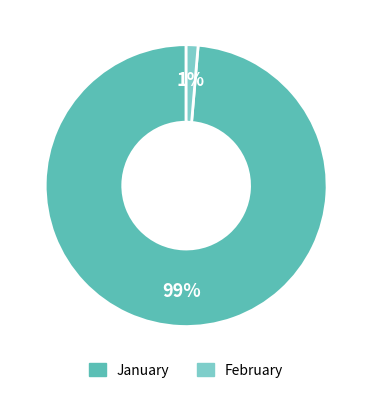

Is there any slice that represents more than half of the pie?

Yes